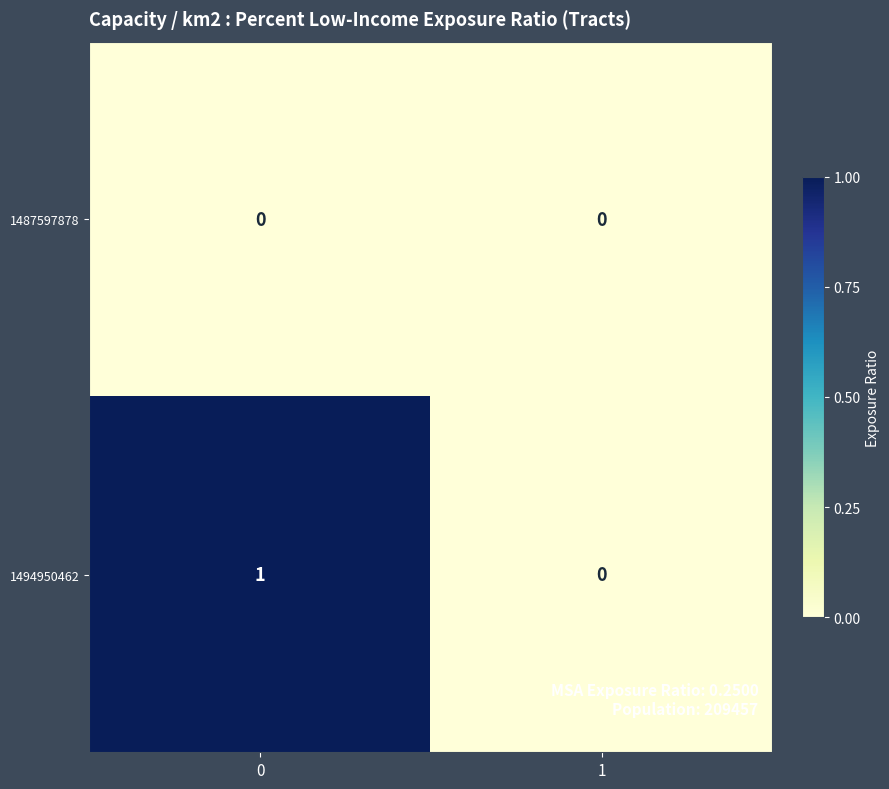

Reading right to left, list all the values displayed in this chart.

1487597878: 1=0	0=0
1494950462: 1=0	0=1